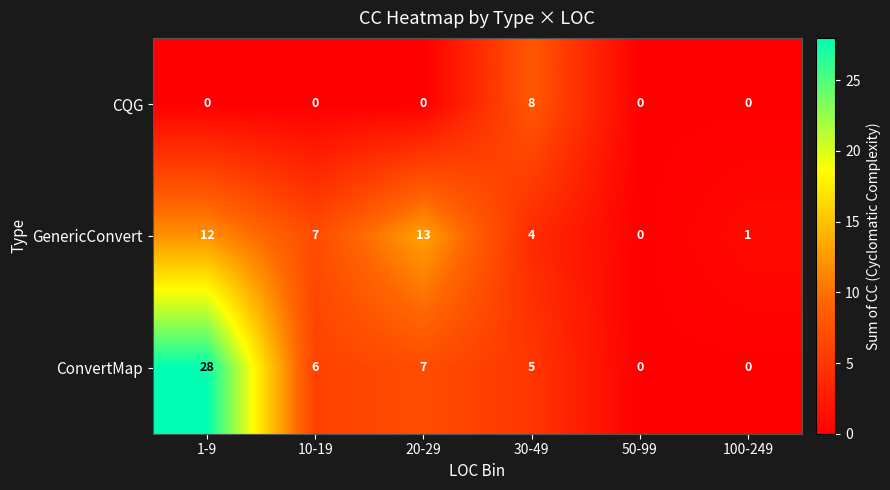

At which category is the sum across all series the highest?

1-9